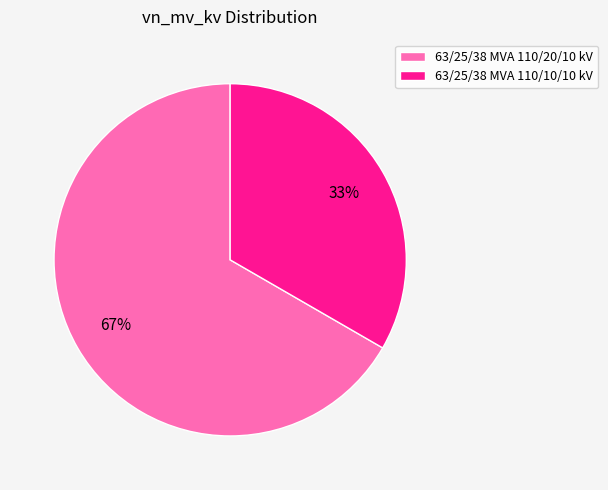

To the nearest percent, what portion does 63/25/38 MVA 110/10/10 kV represent?

33%